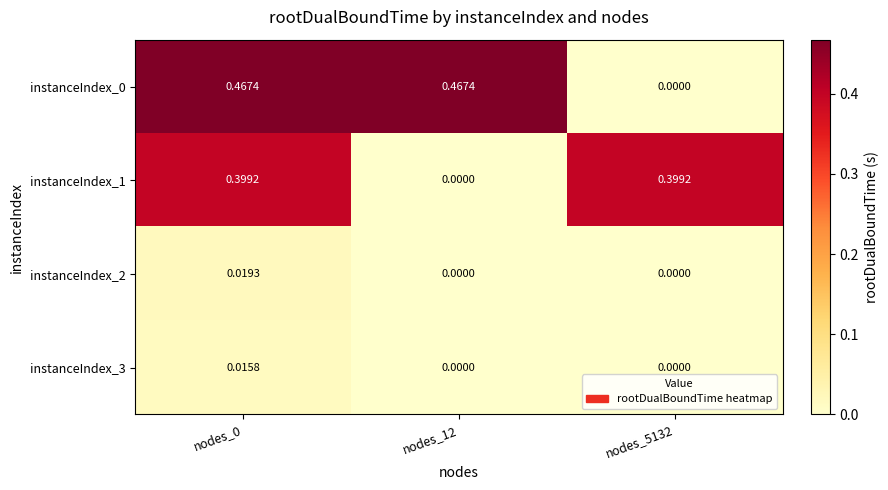

Which series has the largest total across all categories?

instanceIndex_0